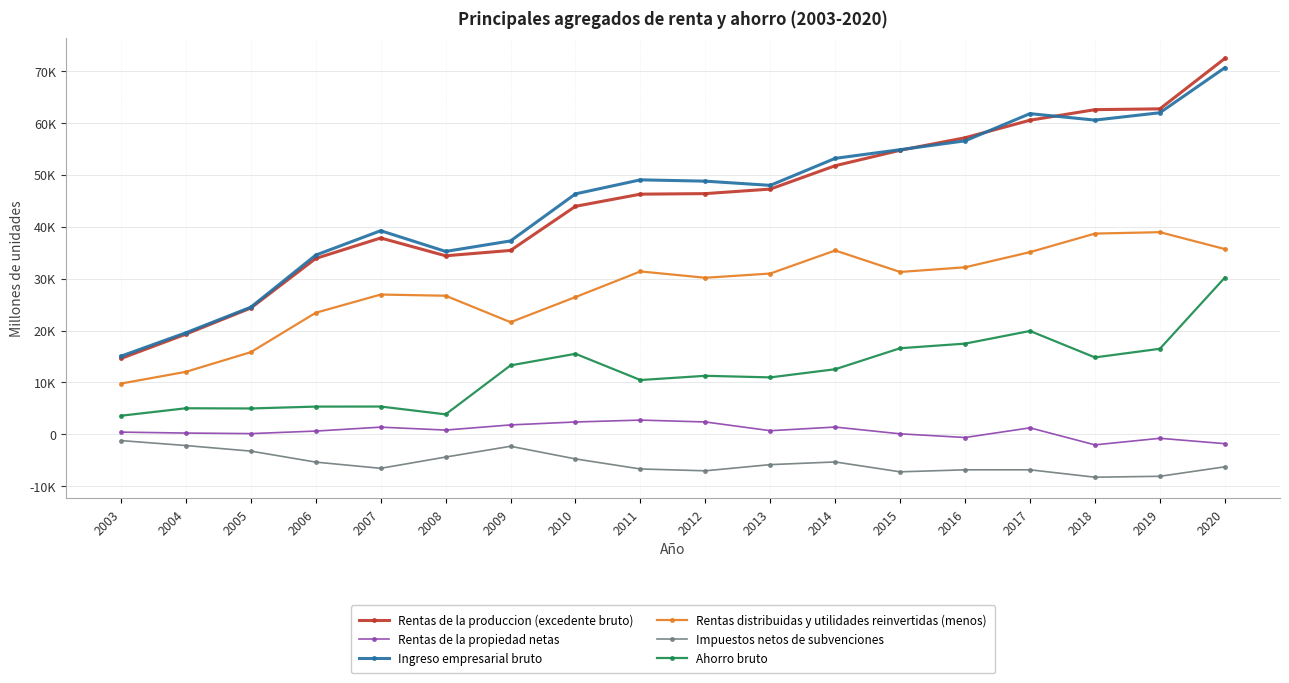

At 2015, list the series in order from largest to smallest.

Ingreso empresarial bruto, Rentas de la produccion (excedente bruto), Rentas distribuidas y utilidades reinvertidas (menos), Ahorro bruto, Rentas de la propiedad netas, Impuestos netos de subvenciones